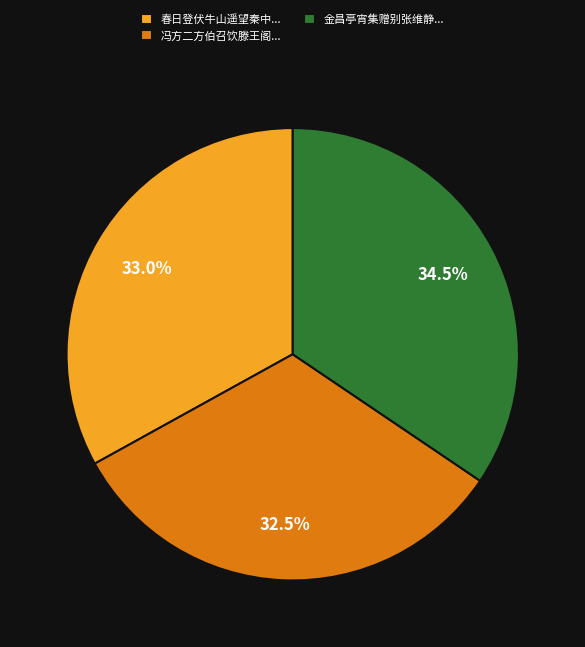

What is the ratio of the value at 金昌亭宵集赠别张维静... to the value at 春日登伏牛山遥望秦中...?

1.0